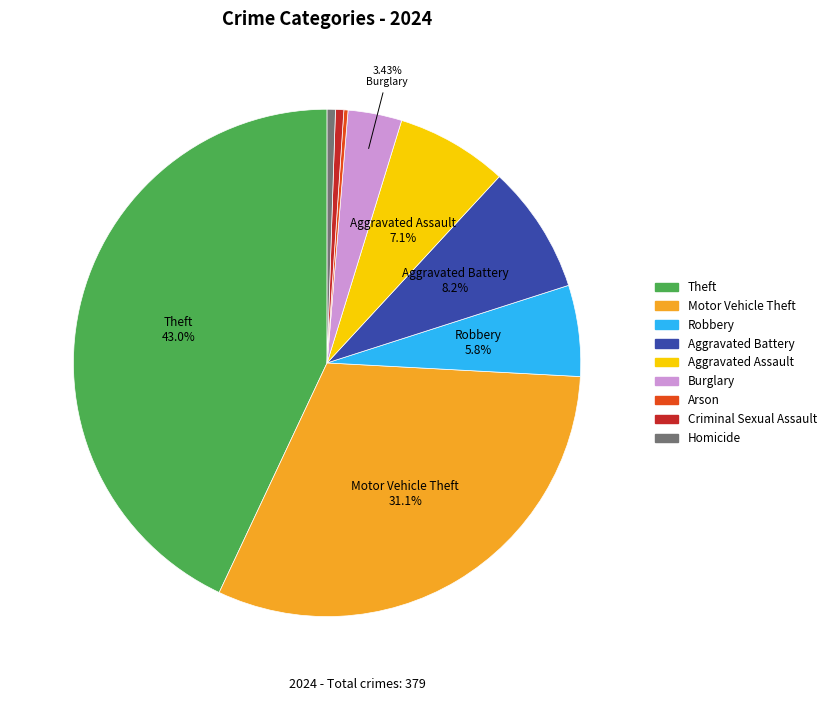

Between Theft and Burglary, which is larger?

Theft